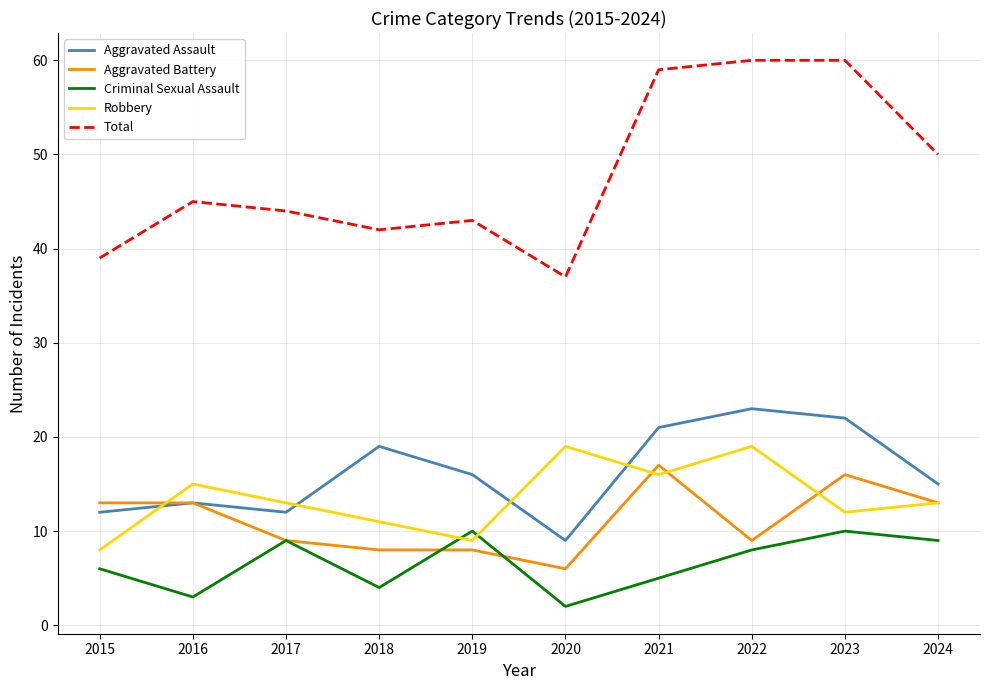

Is it true that Robbery equals 5 at 2018?

False